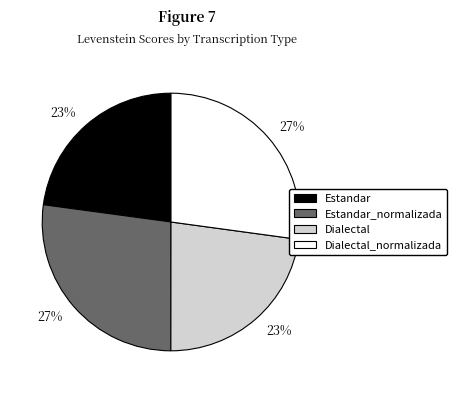

Is there any slice that represents more than half of the pie?

No